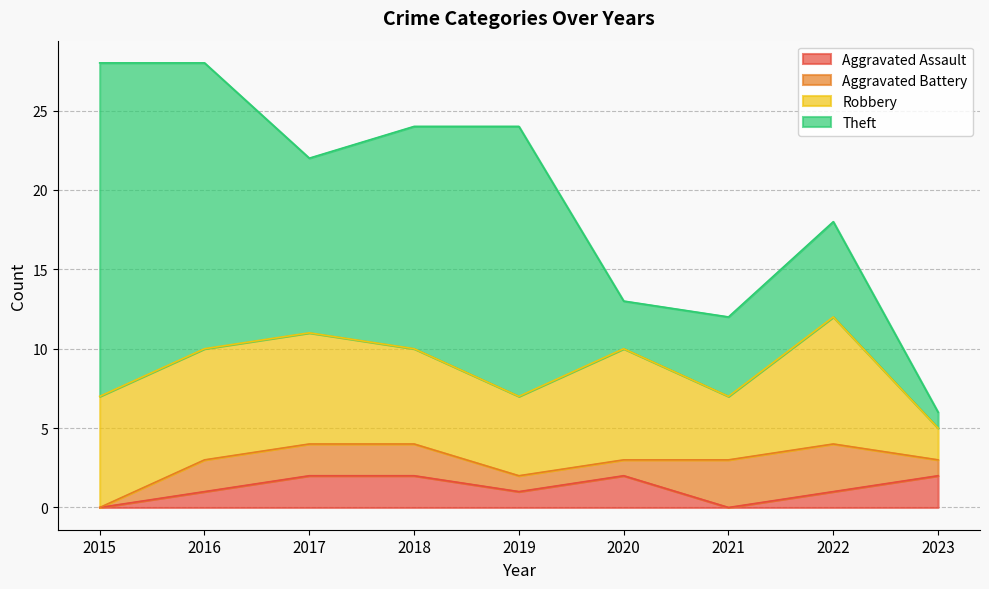

Count the number of data series in this chart.

4